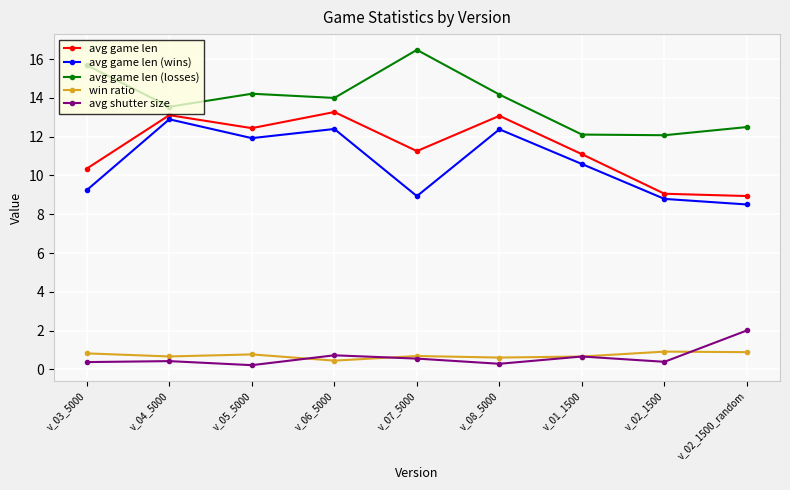

Is it true that avg shutter size equals 2.0 at v_02_1500_random?

True